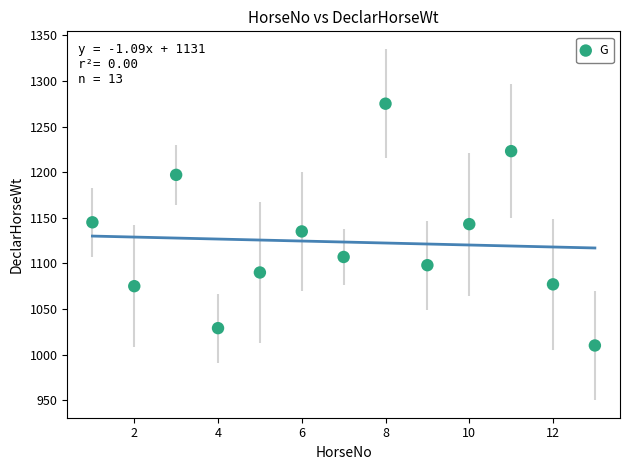

What is the range of X values (max minus min)?

12